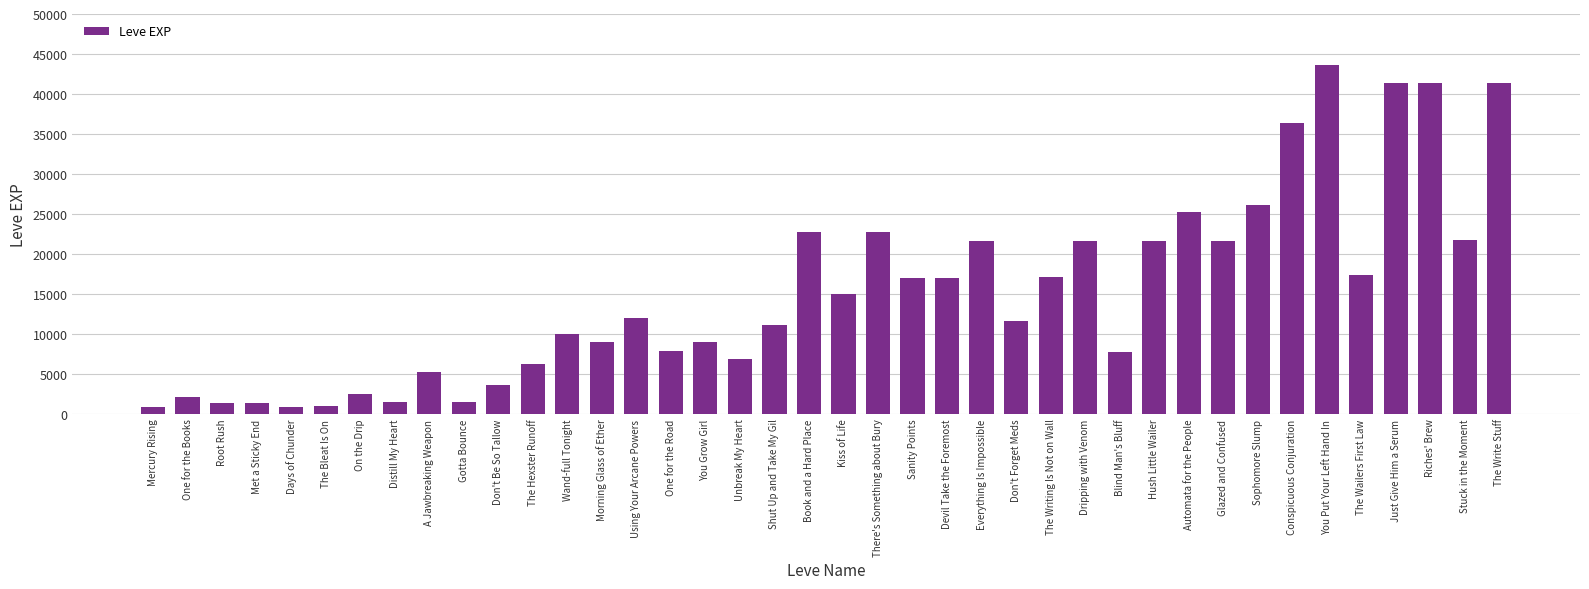

Is it true that the value at Stuck in the Moment is 21740?

True